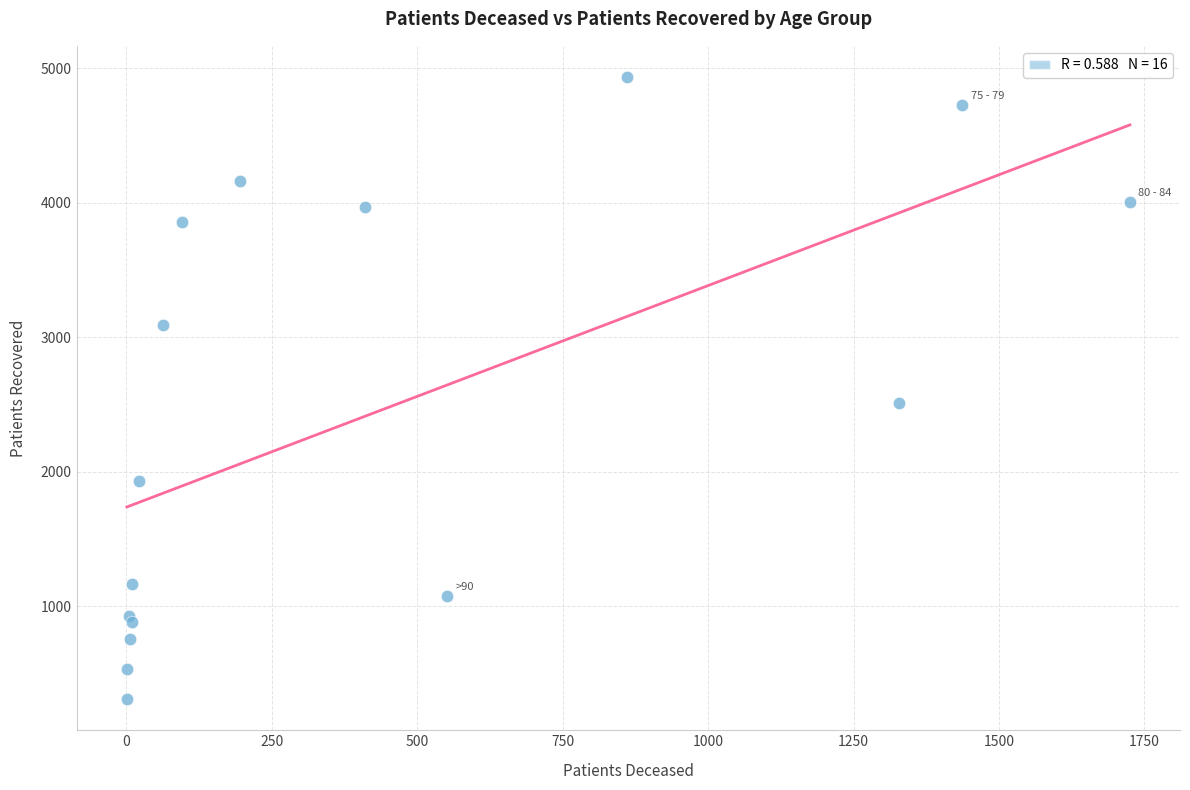

What Y value in the scatter plot is closest to 2622?

2515